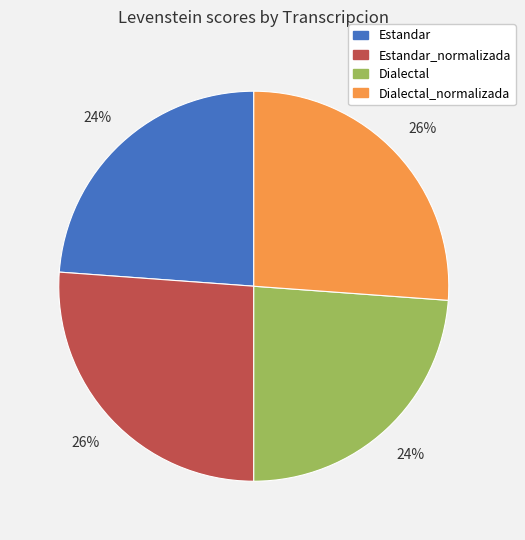

Is there a majority slice in this chart?

No